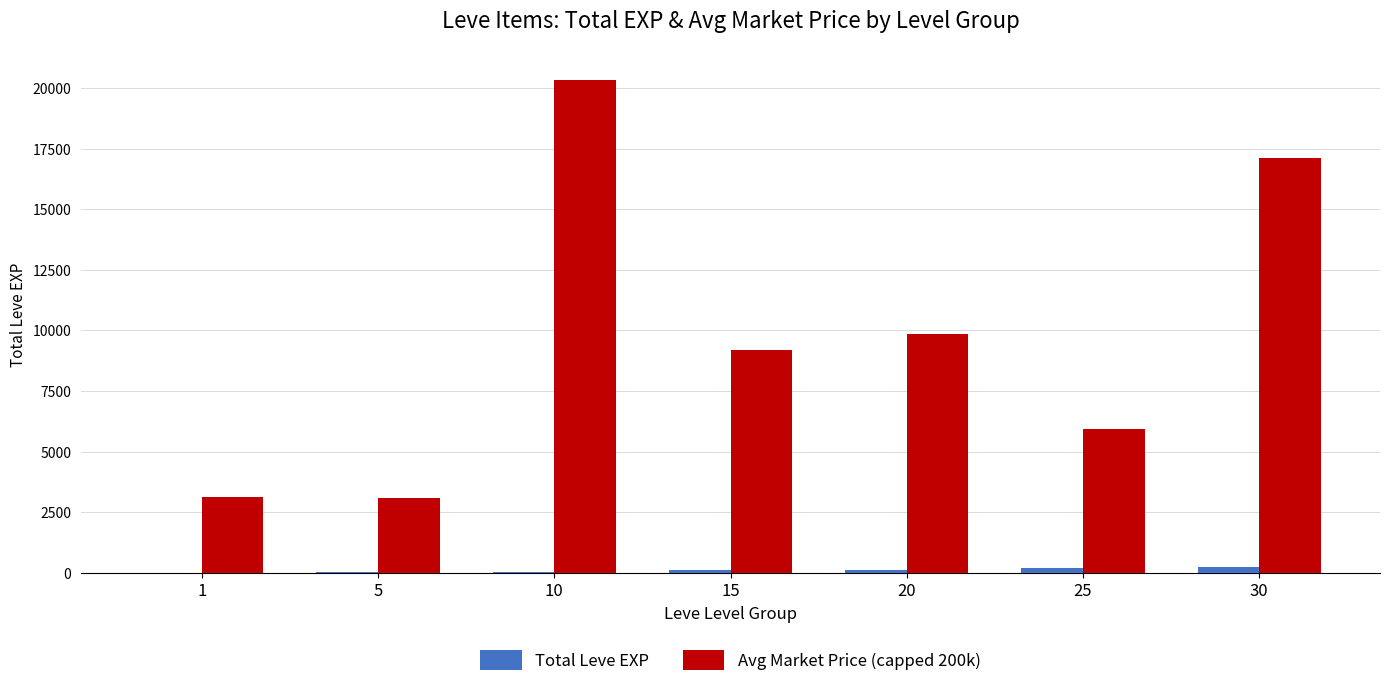

What is the sum of the Avg Market Price (capped 200k) values at 1 and 10?

23462.5